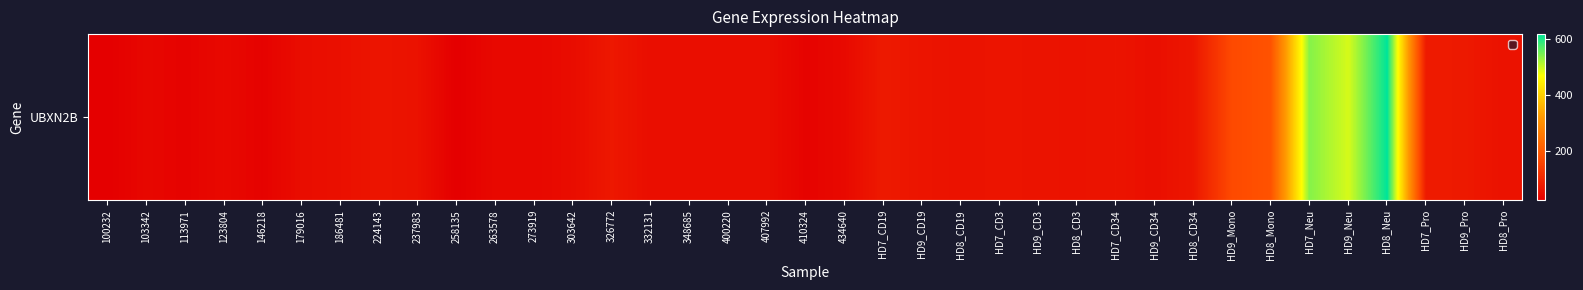

Between 224143 and 332131, which is larger?

224143